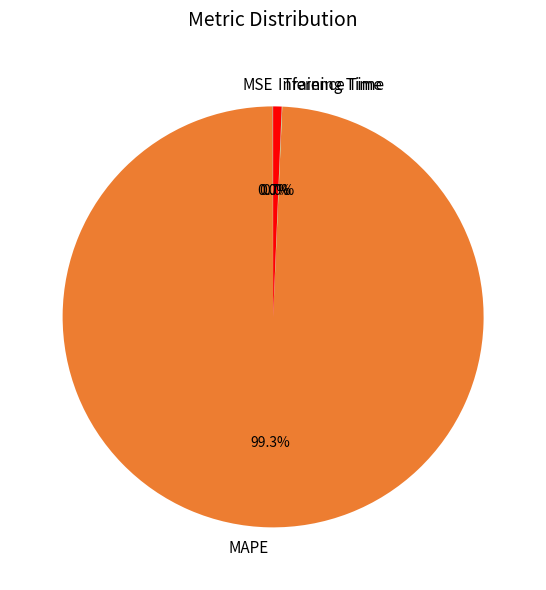

Is it true that Inference Time is 1% of the pie?

True